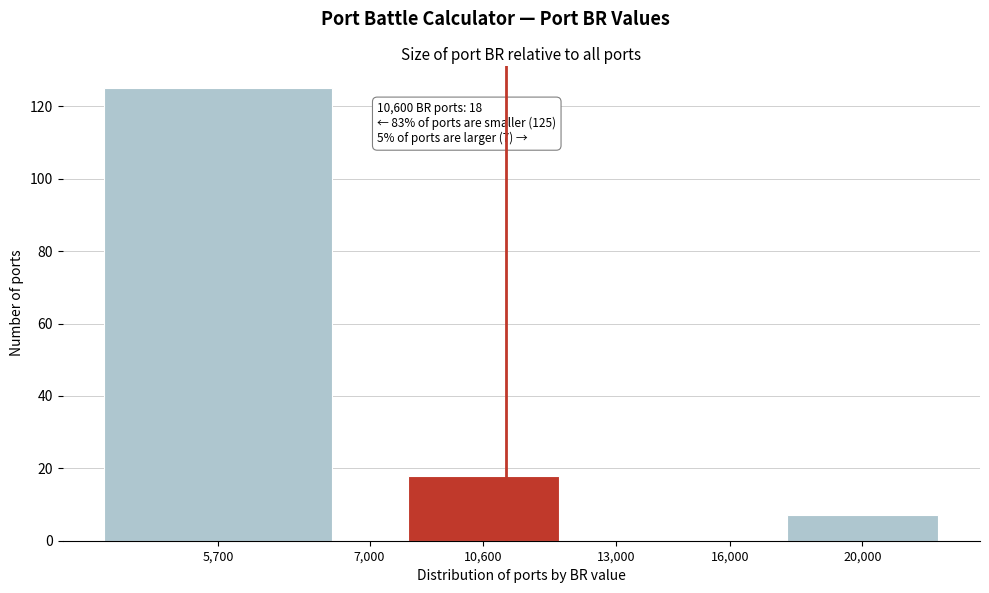

Reading right to left, list all the values displayed in this chart.

20,000=7	16,000=0	13,000=0	10,600=18	7,000=0	5,700=125